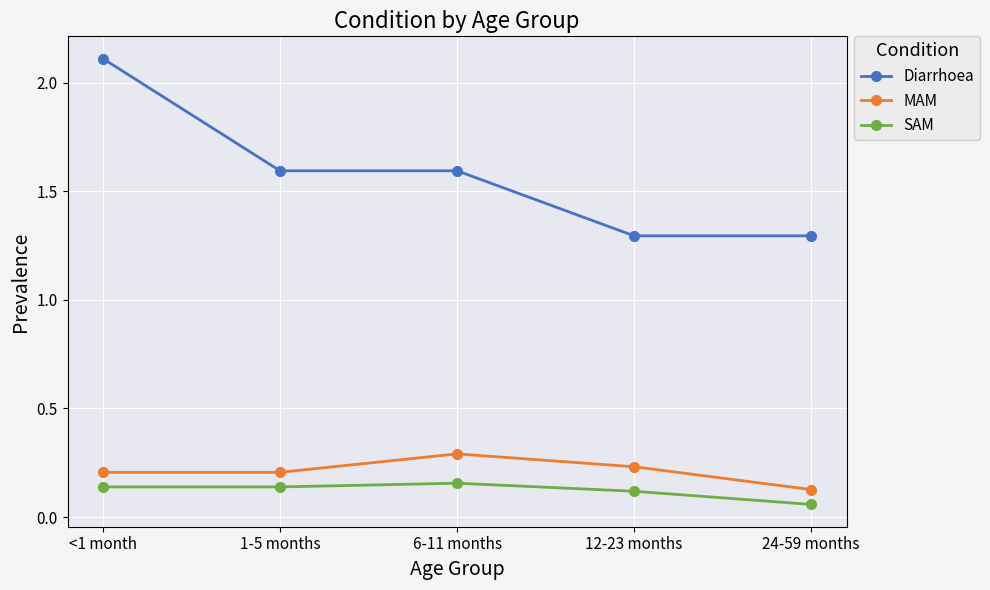

How many lines are shown in the chart?

3